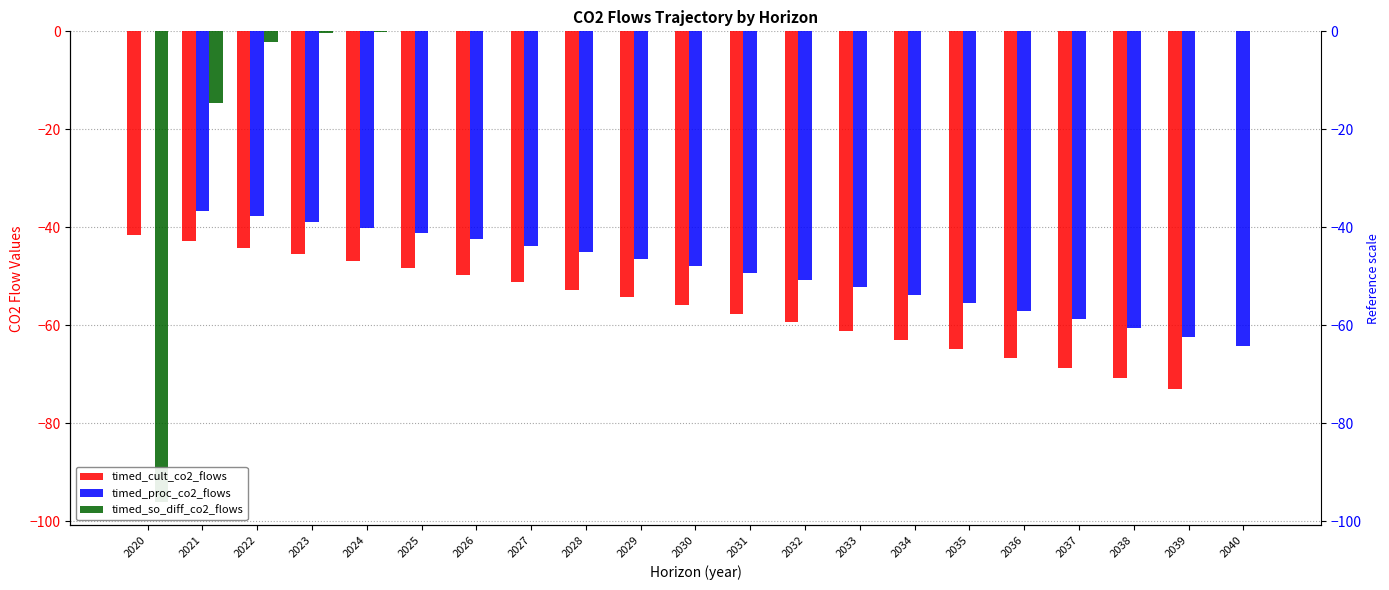

What are all the series names shown in the legend?

timed_cult_co2_flows, timed_proc_co2_flows, timed_so_diff_co2_flows